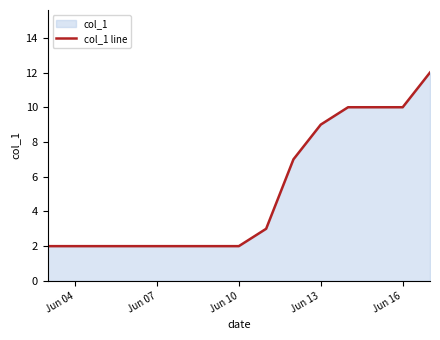

True or false: the data shows 3 at Jun 04.

False